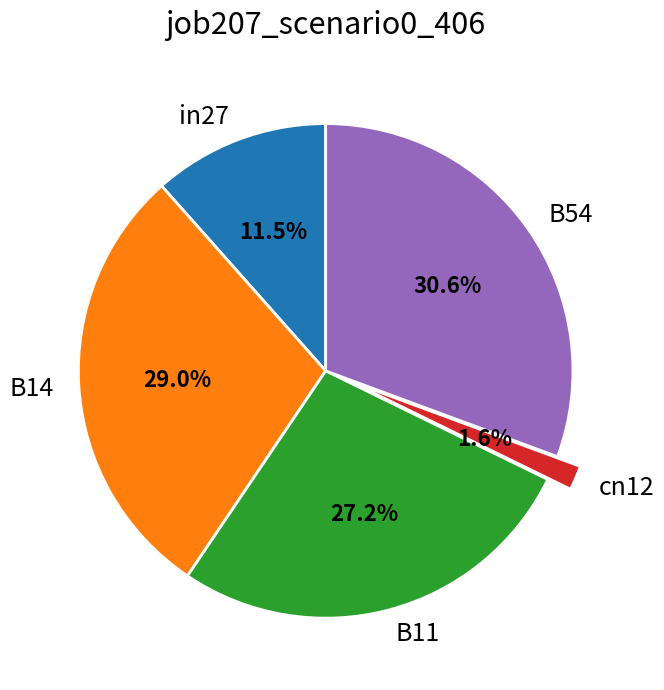

What portion of the pie excludes cn12?

98.4%